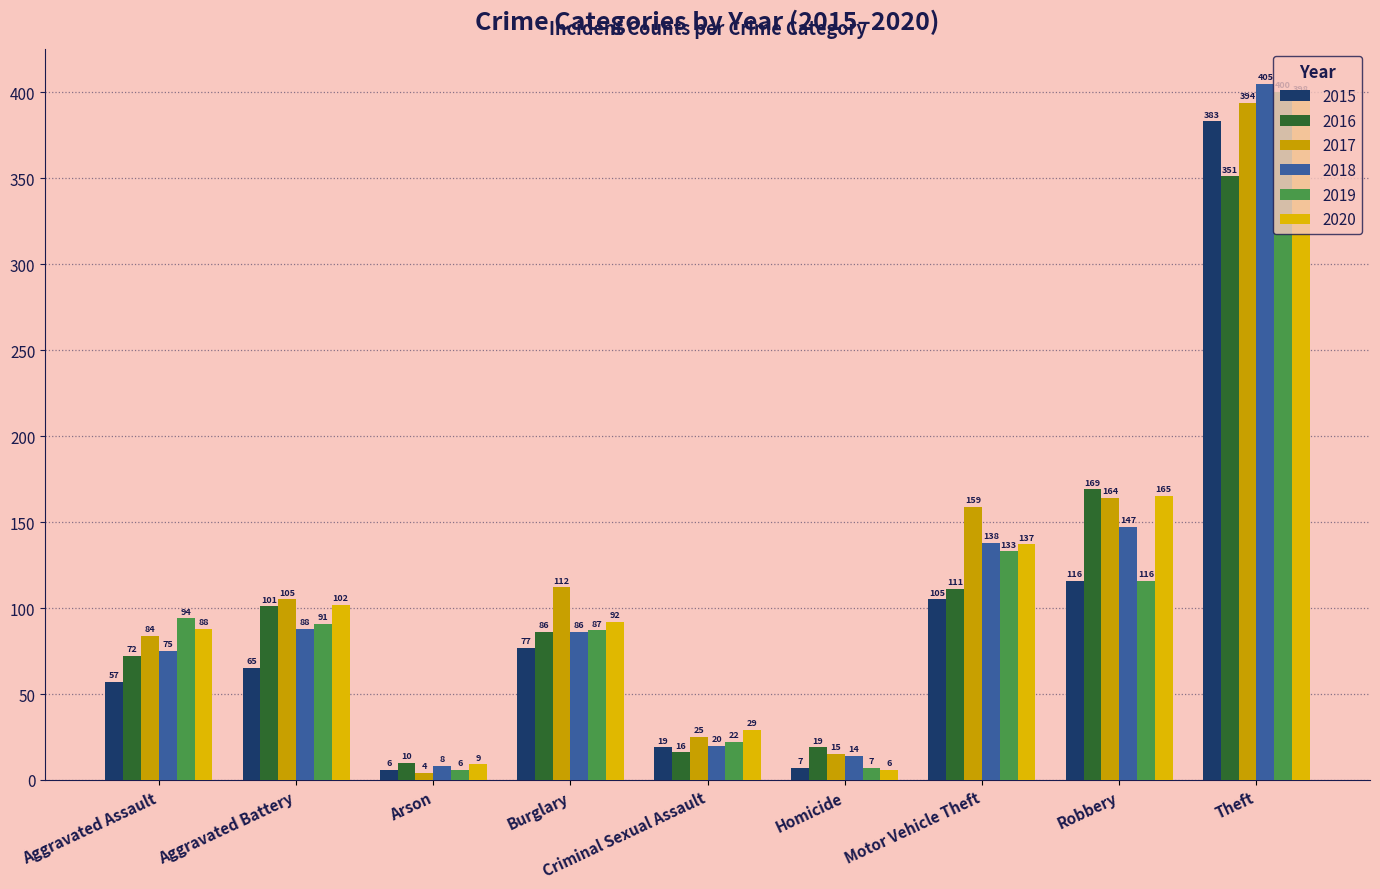

What is the difference between the 2017 values at Criminal Sexual Assault and Arson?

21